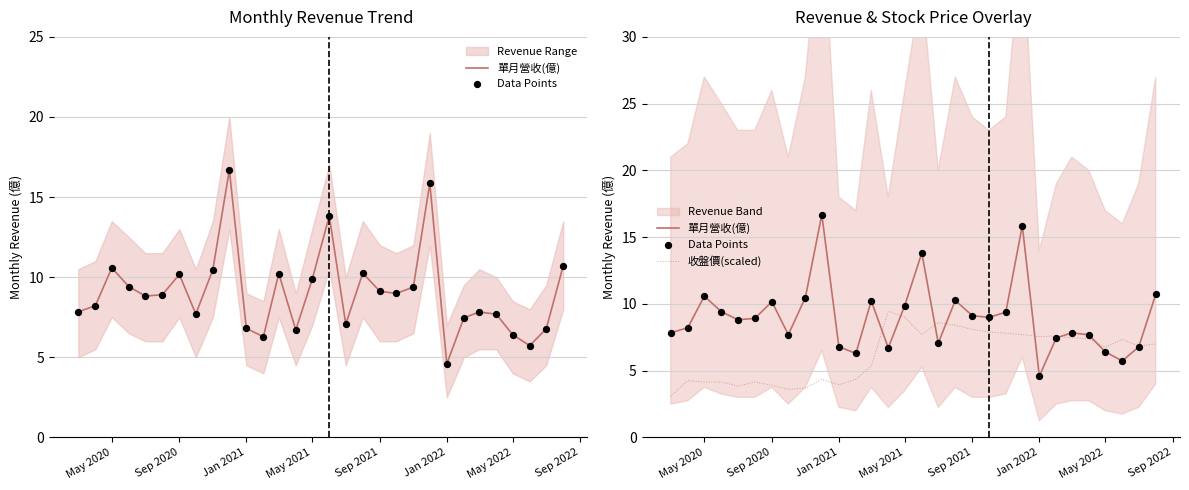

At how many categories does at least one series exceed 8?

19